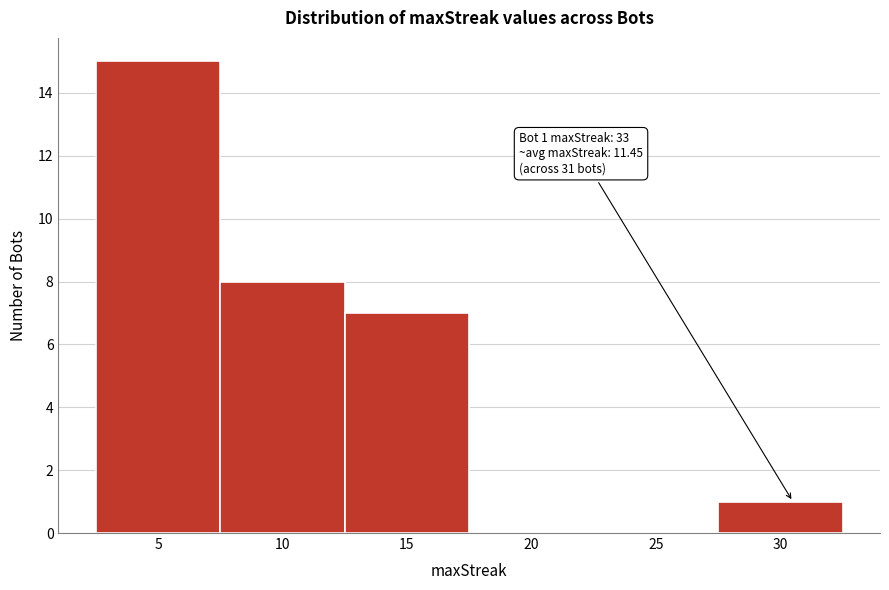

Reading left to right, list all the values displayed in this chart.

5=15	10=8	15=7	20=0	25=0	30=1